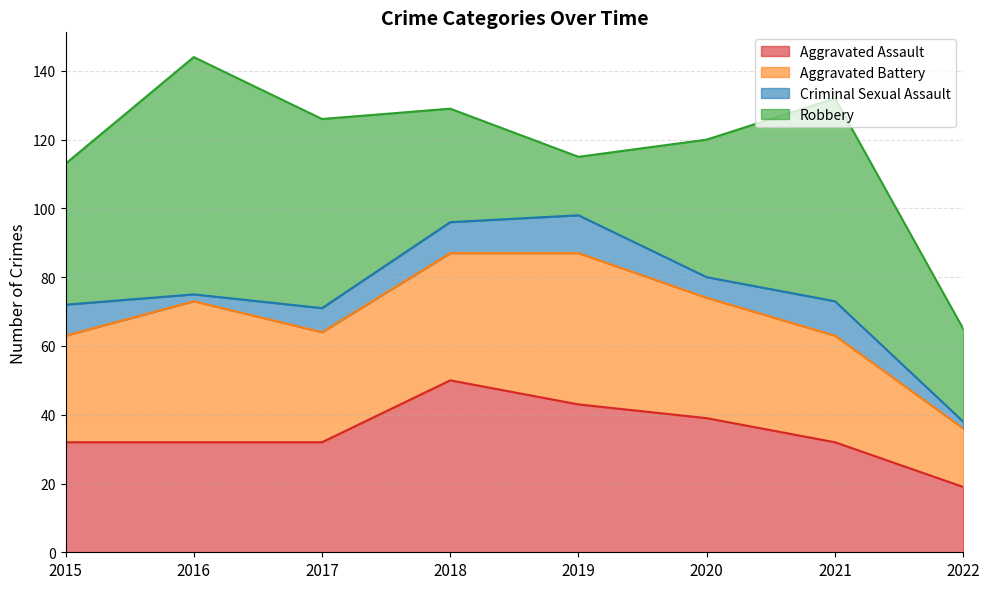

Reading left to right, extract all data points from this chart.

Aggravated Assault: 2015=32	2016=32	2017=32	2018=50	2019=43	2020=39	2021=32	2022=19
Aggravated Battery: 2015=31	2016=41	2017=32	2018=37	2019=44	2020=35	2021=31	2022=17
Criminal Sexual Assault: 2015=9	2016=2	2017=7	2018=9	2019=11	2020=6	2021=10	2022=2
Robbery: 2015=41	2016=69	2017=55	2018=33	2019=17	2020=40	2021=59	2022=27